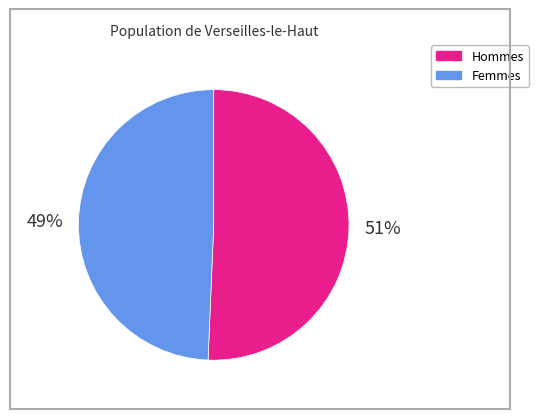

To the nearest percent, what is the average slice percentage?

50%